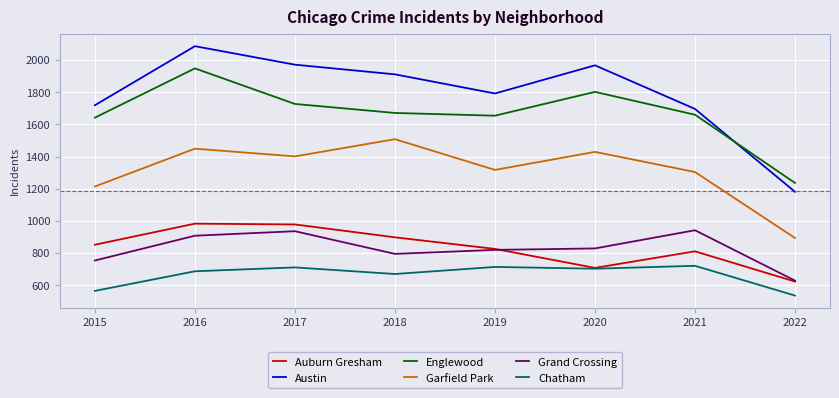

What is the smallest value displayed?

536